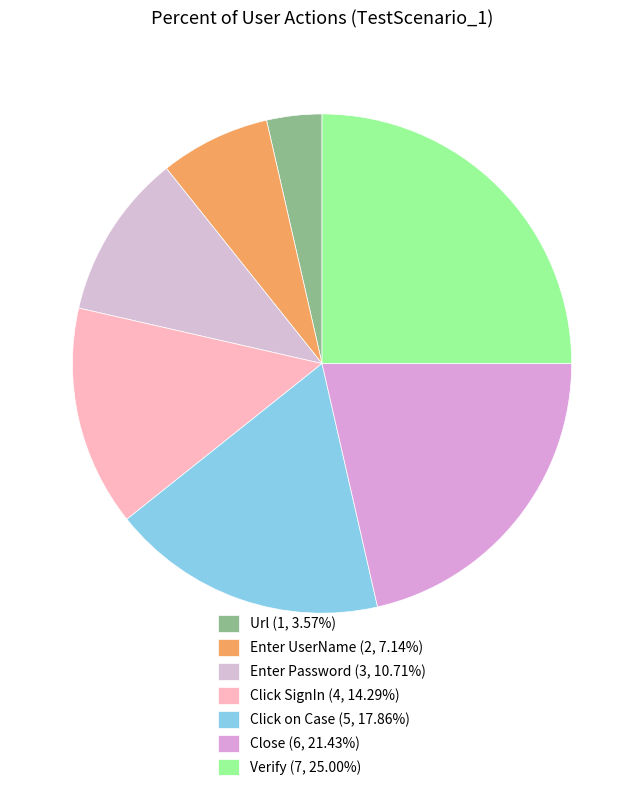

What is the ratio of the value at Verify to the value at Url?

7.0